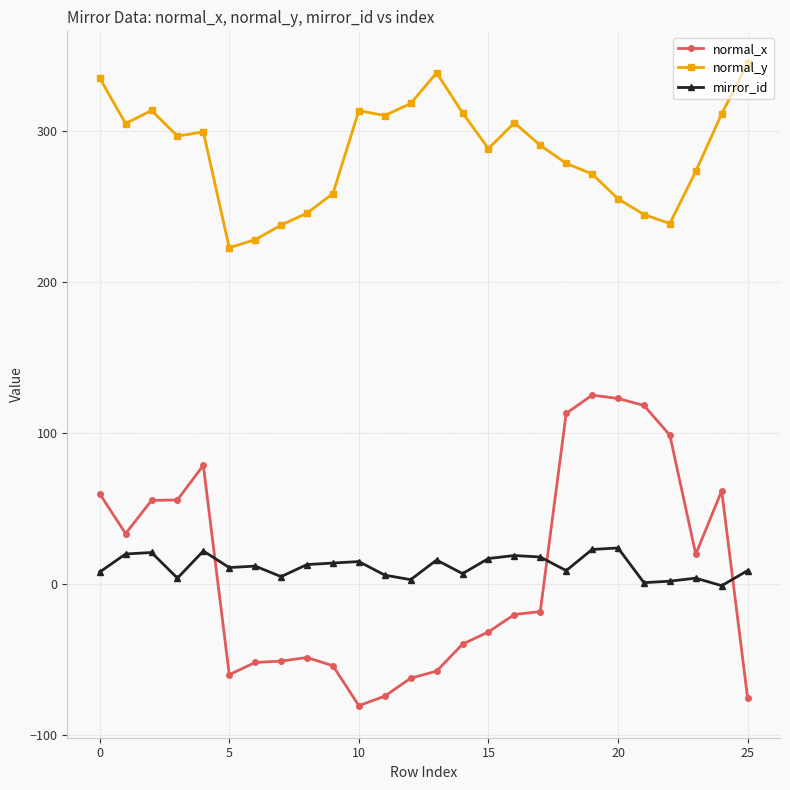

Which series has the largest total across all categories?

normal_y